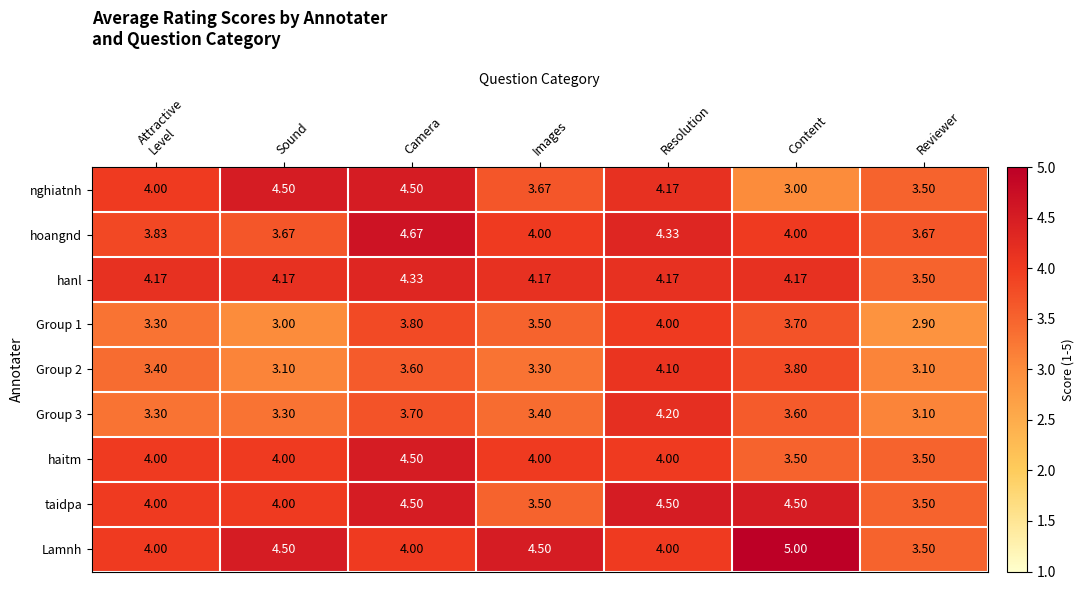

Which category has the highest value across all series?

Content